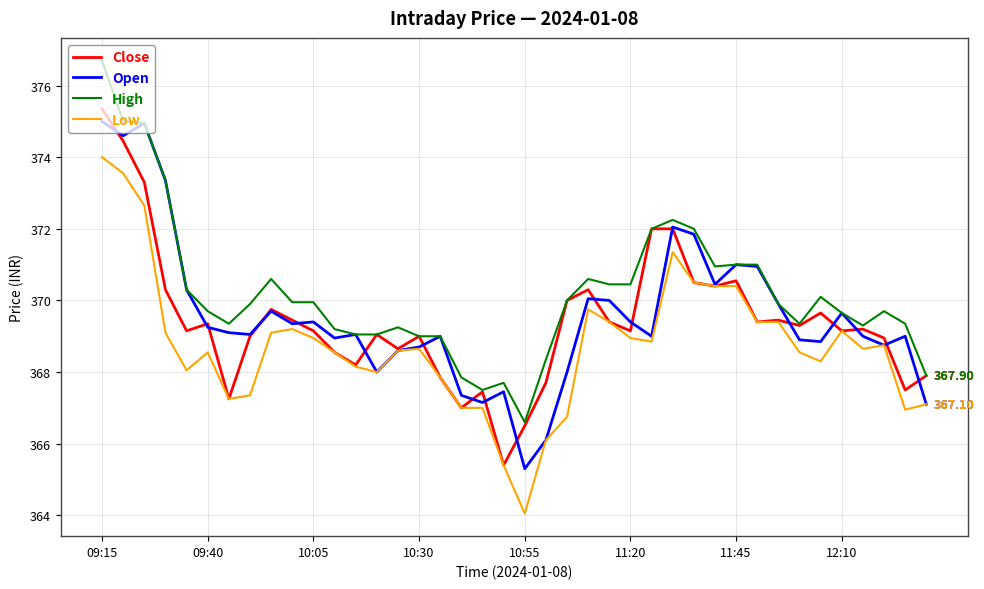

What is the average value of the High series?

370.2